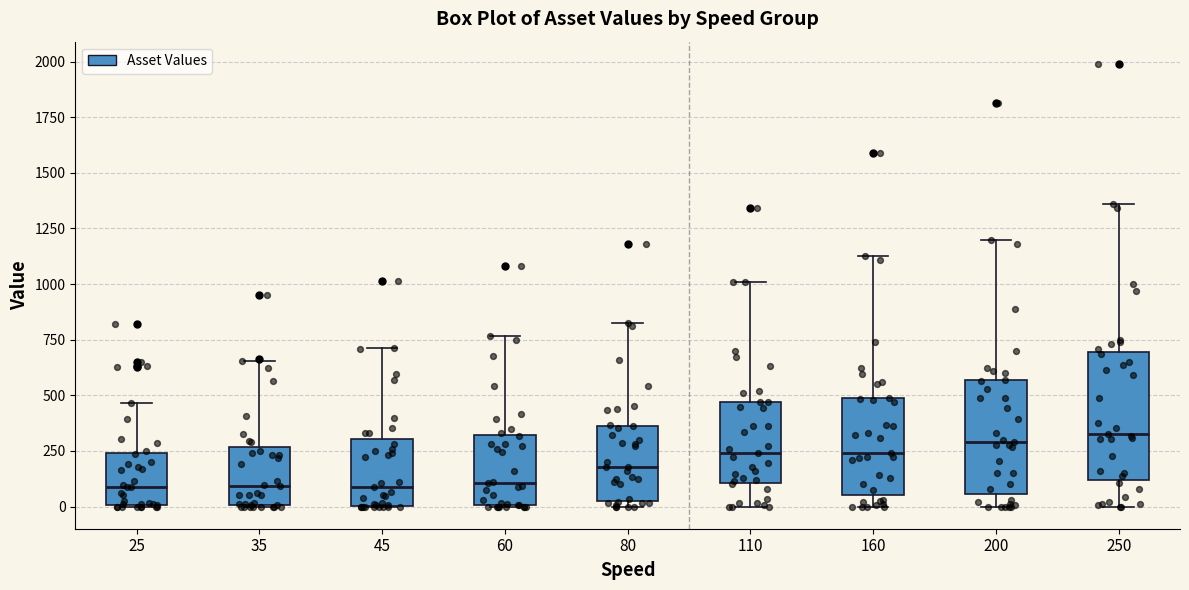

Comparing the boxes themselves (not the whiskers), which one is the tallest?

250